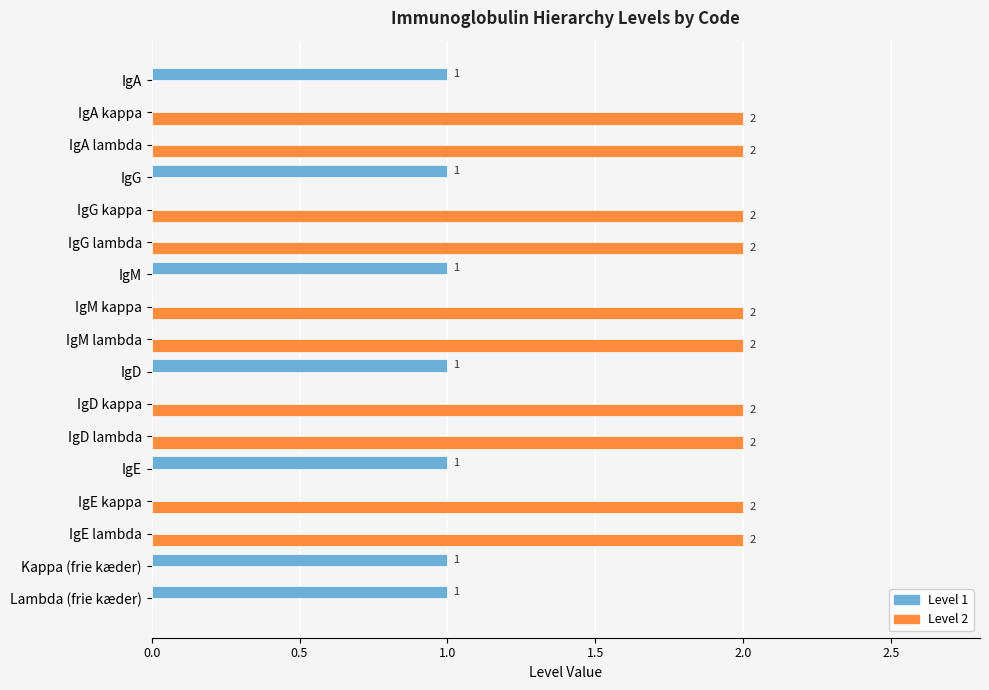

Between IgA kappa and Lambda (frie kæder), which series saw the biggest shift?

Level 2